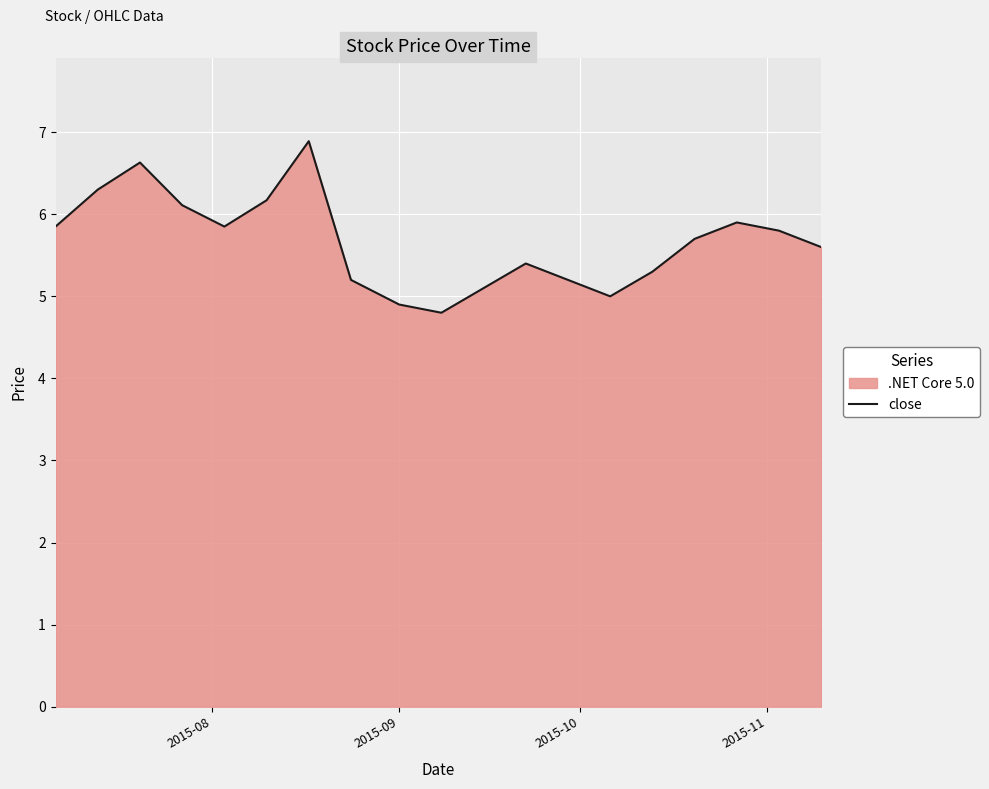

What is the smallest value displayed?

4.8